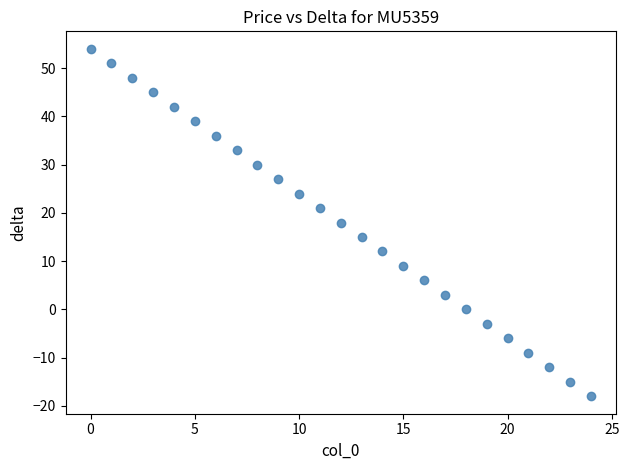

What is the range of Y values (max minus min)?

72